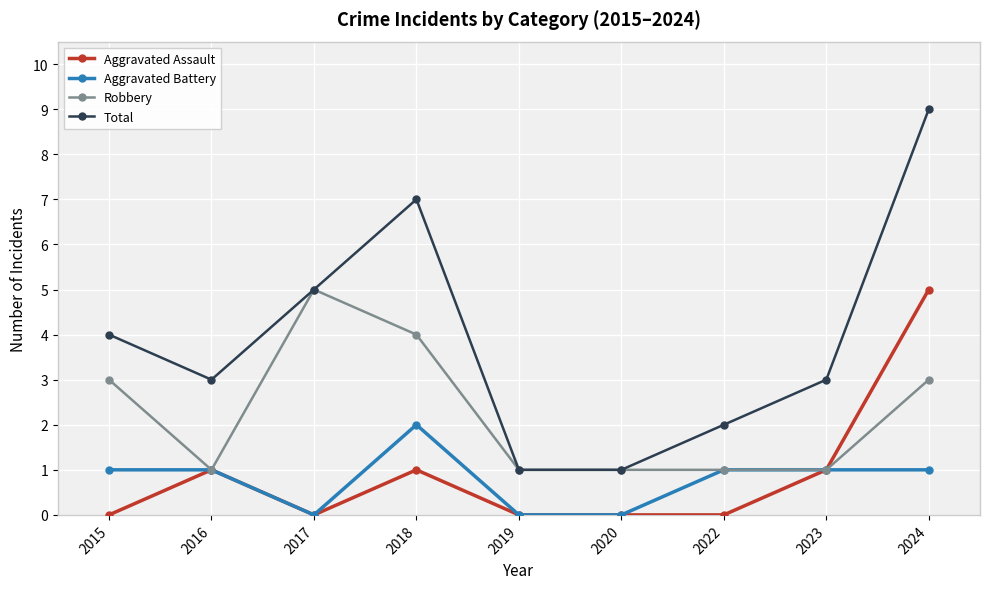

Where is the first local maximum for Aggravated Assault?

2016